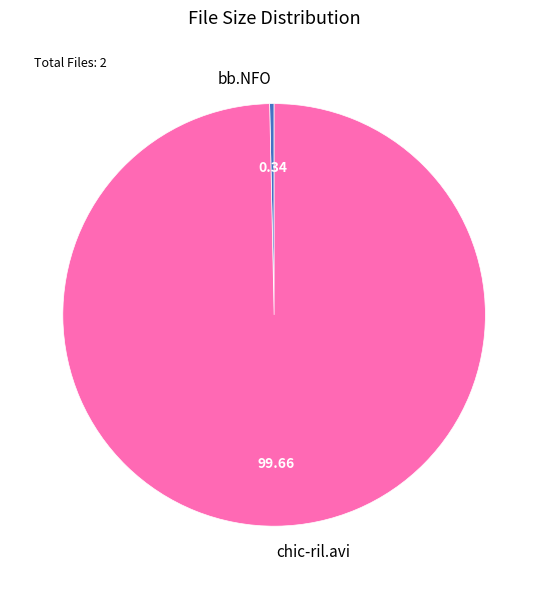

Is there any slice that represents more than half of the pie?

Yes